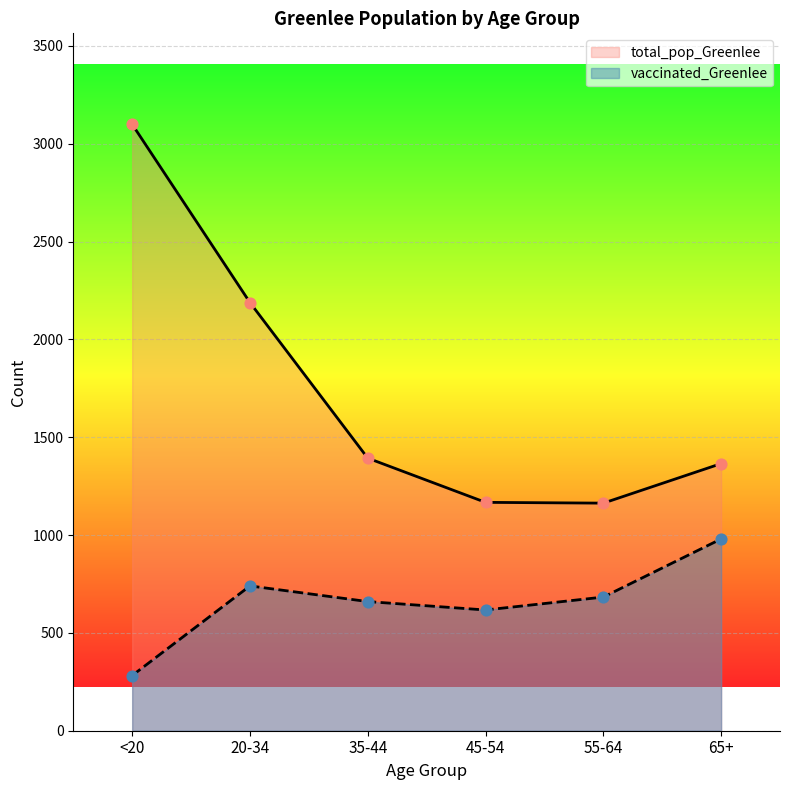

At how many categories does at least one series exceed 2120?

2